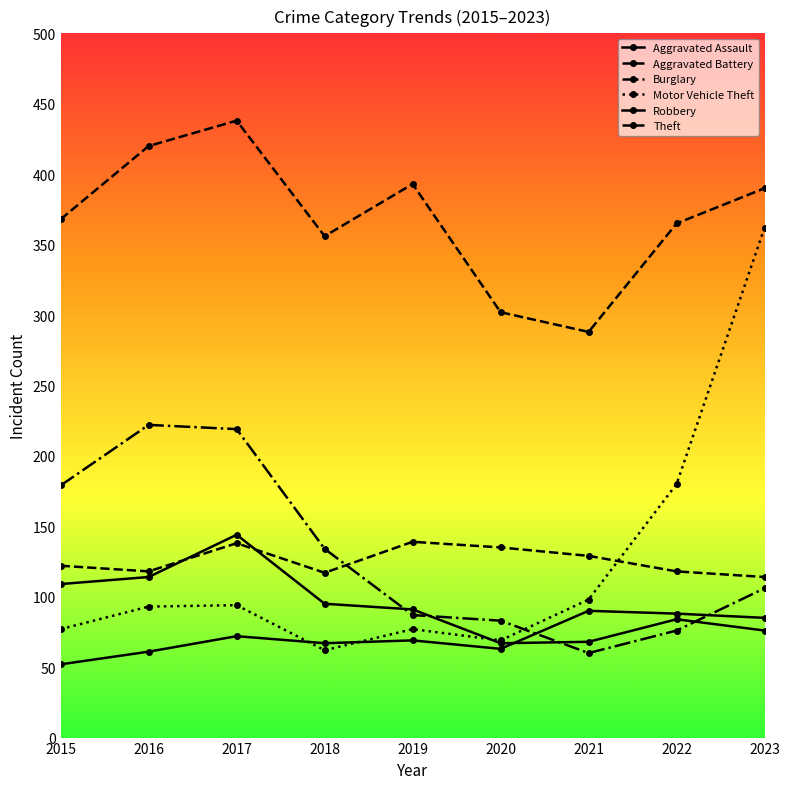

Is this an area chart (filled region under the line)?

No